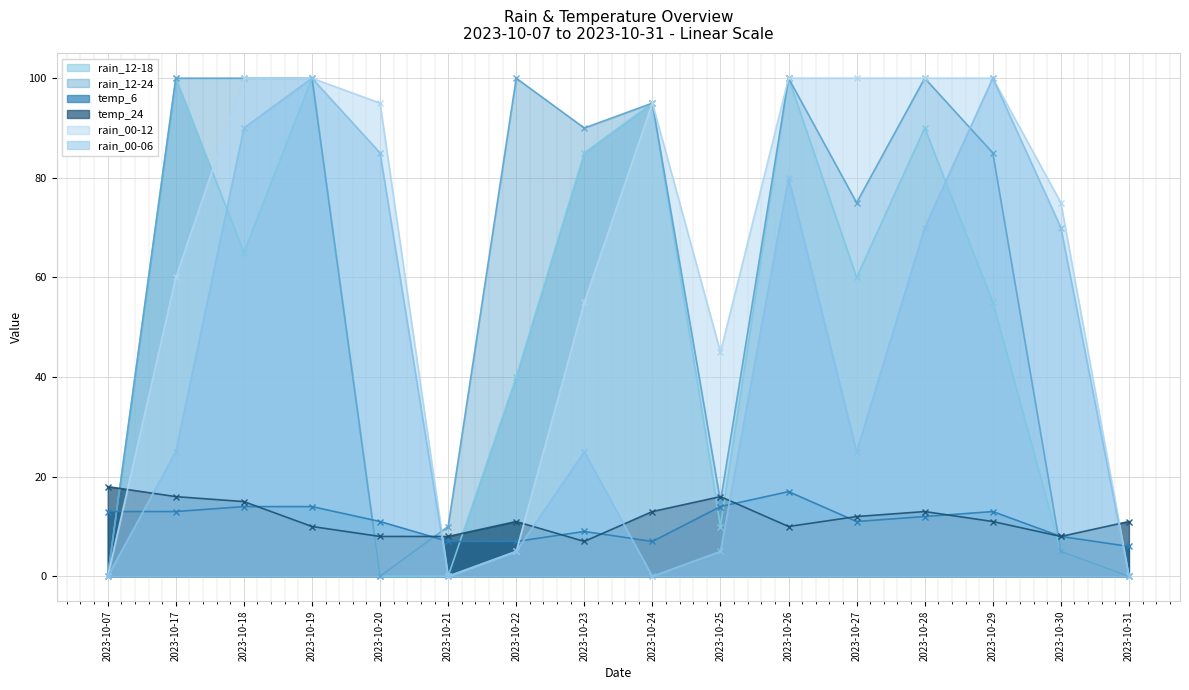

What is the sum of all temp_6 values?

176